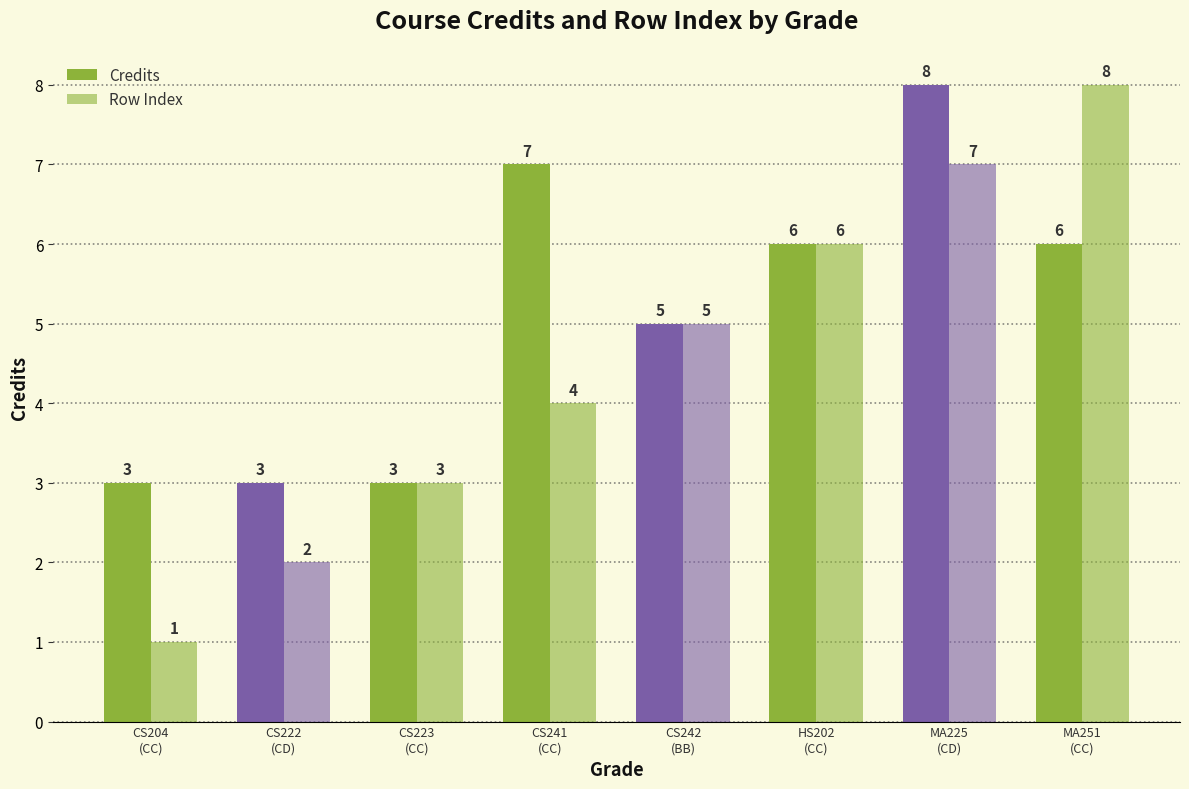

What is the greatest value displayed?

8